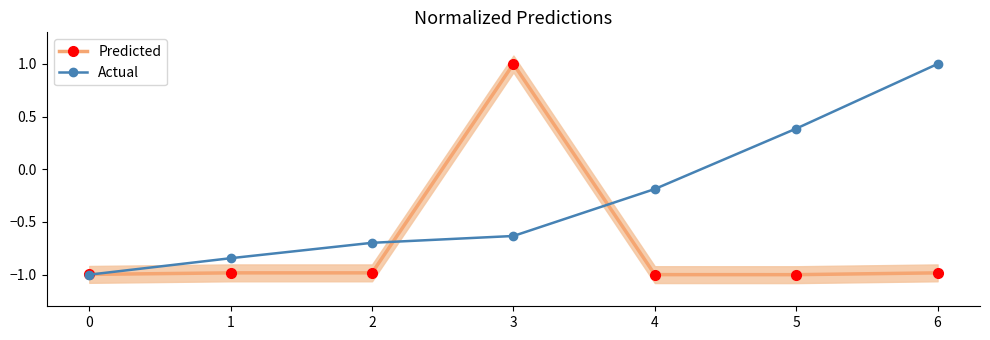

How many negative values does the Actual series have?

5